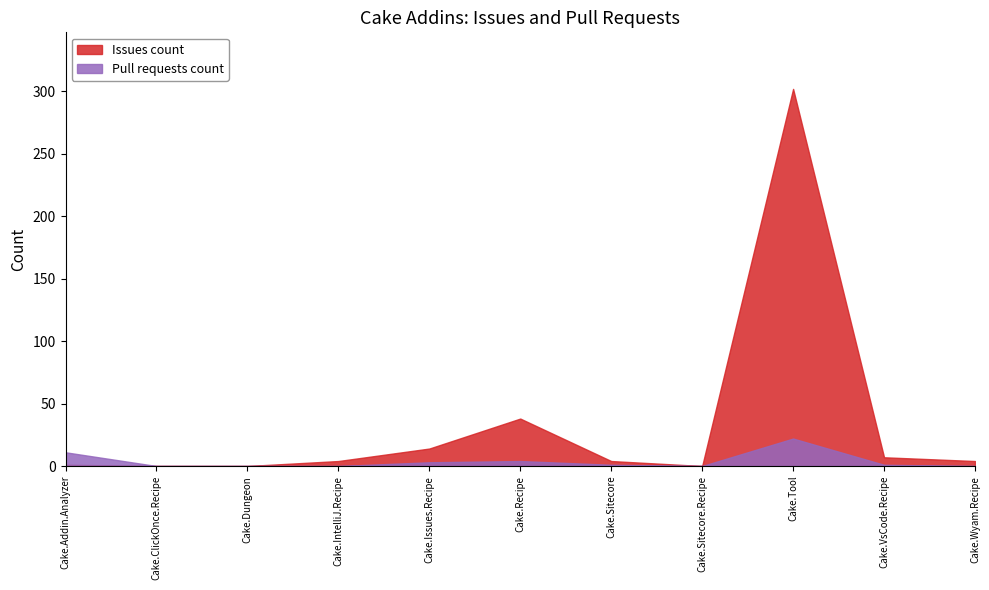

At how many categories does at least one series exceed 188?

1